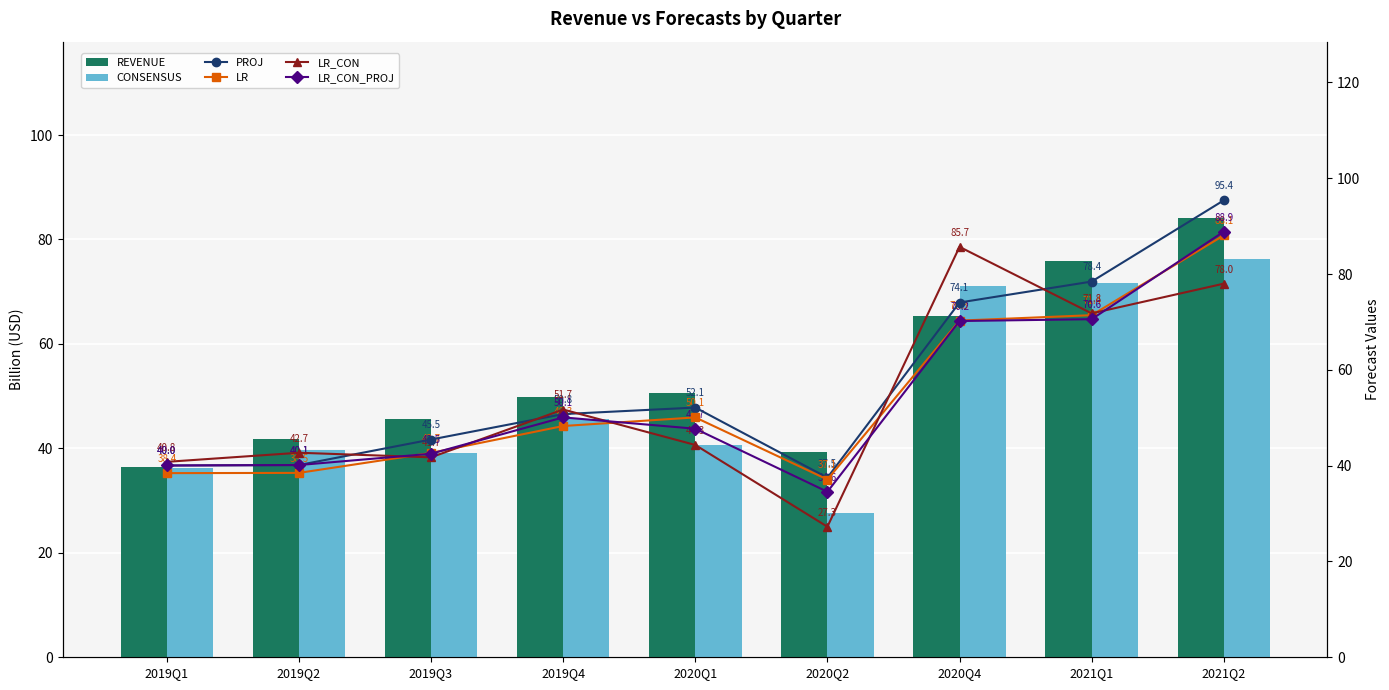

At which label does LR reach its minimum?

2020Q2